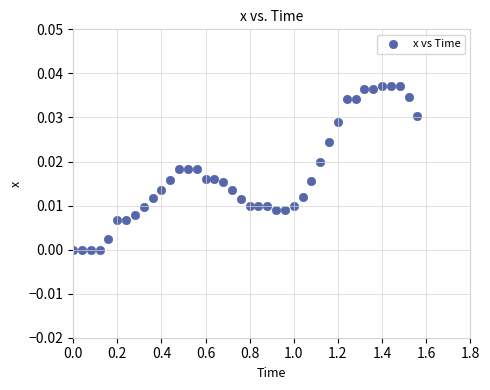

What is the range of X values (max minus min)?

1.6